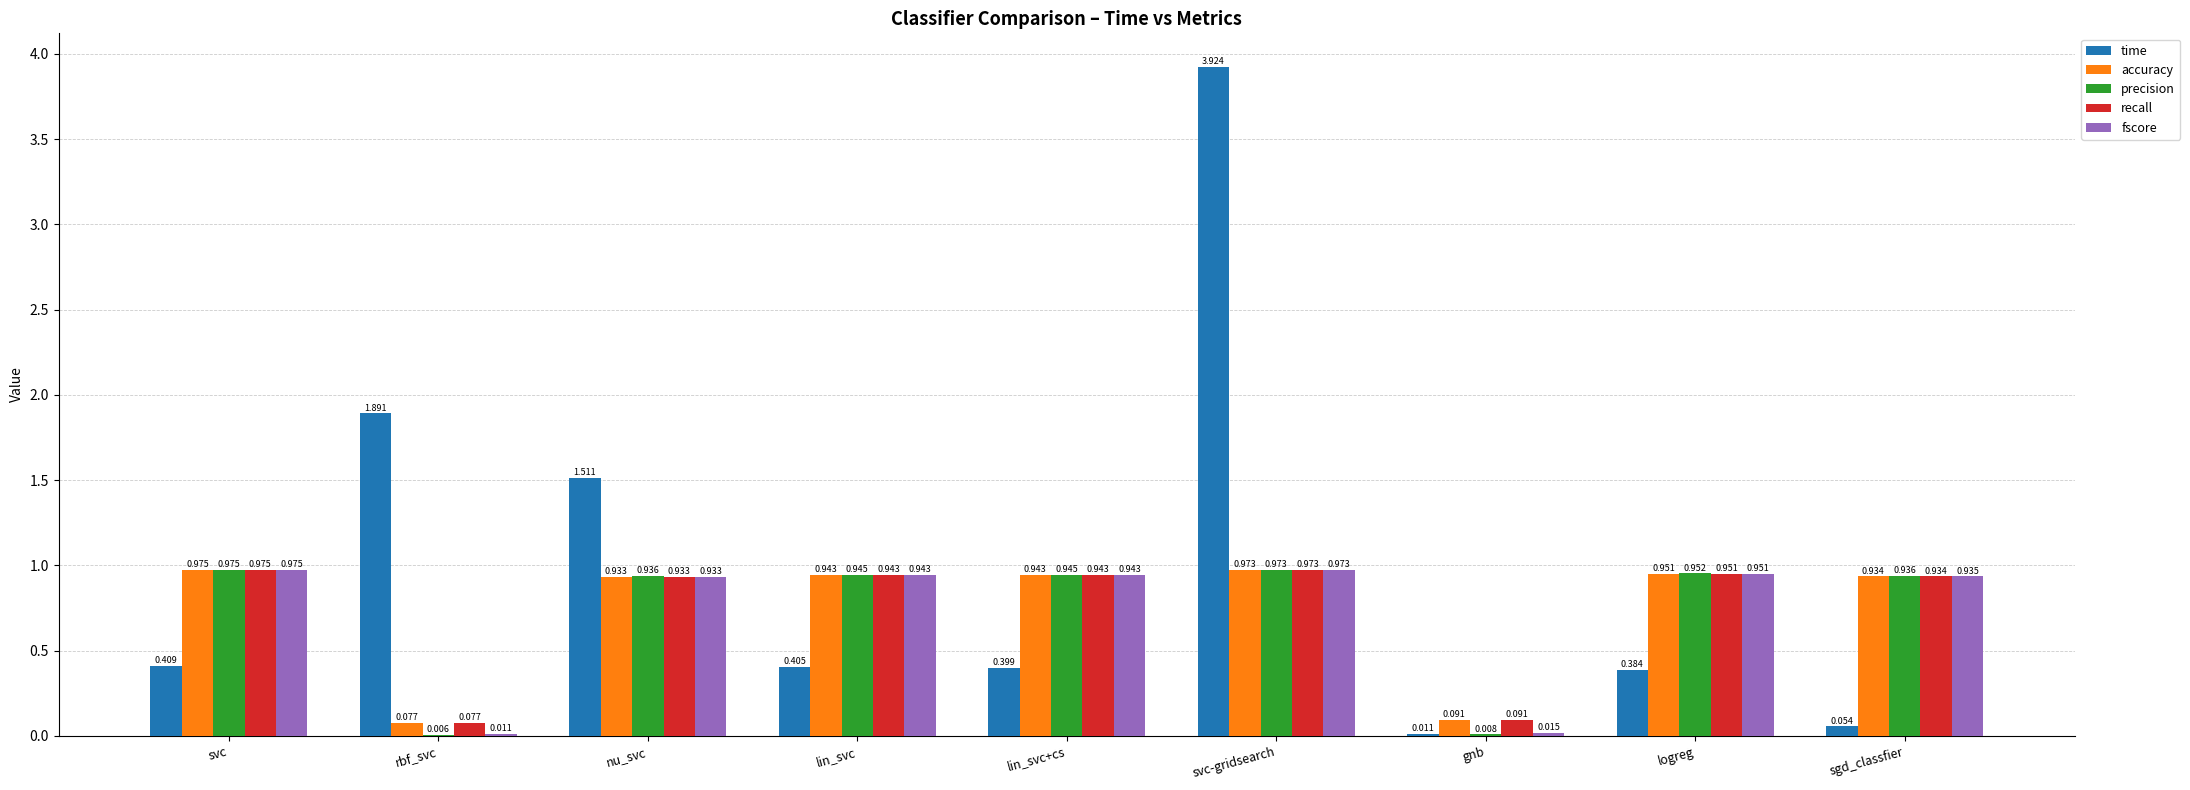

At which category is the sum across all series the highest?

svc-gridsearch